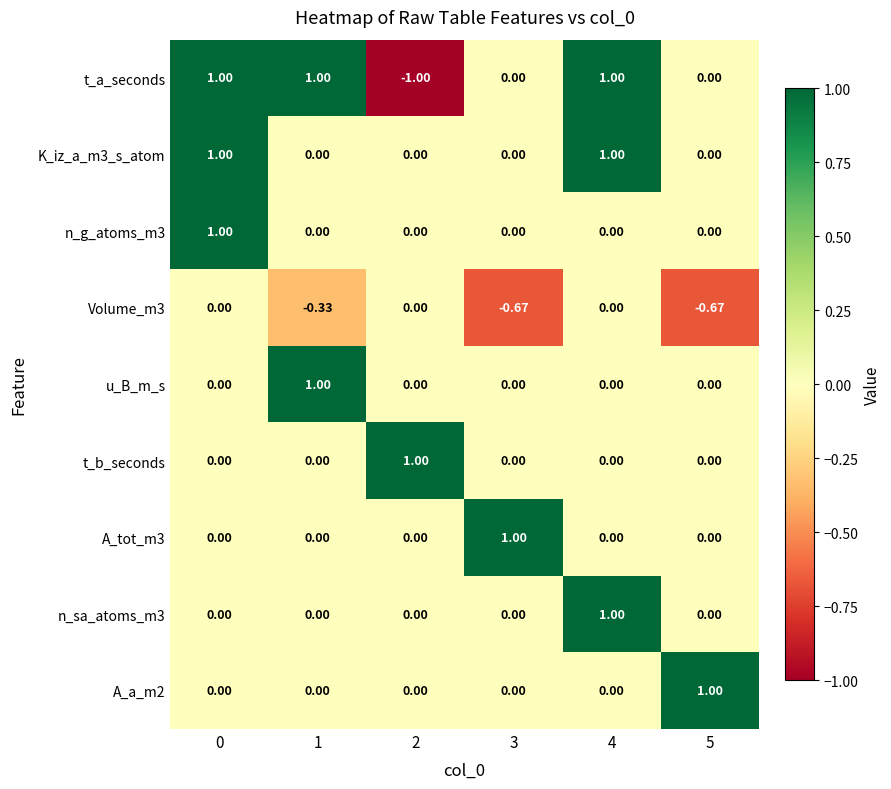

Is the value of A_tot_m3 at 0 greater than the value of Volume_m3 at 3?

Yes